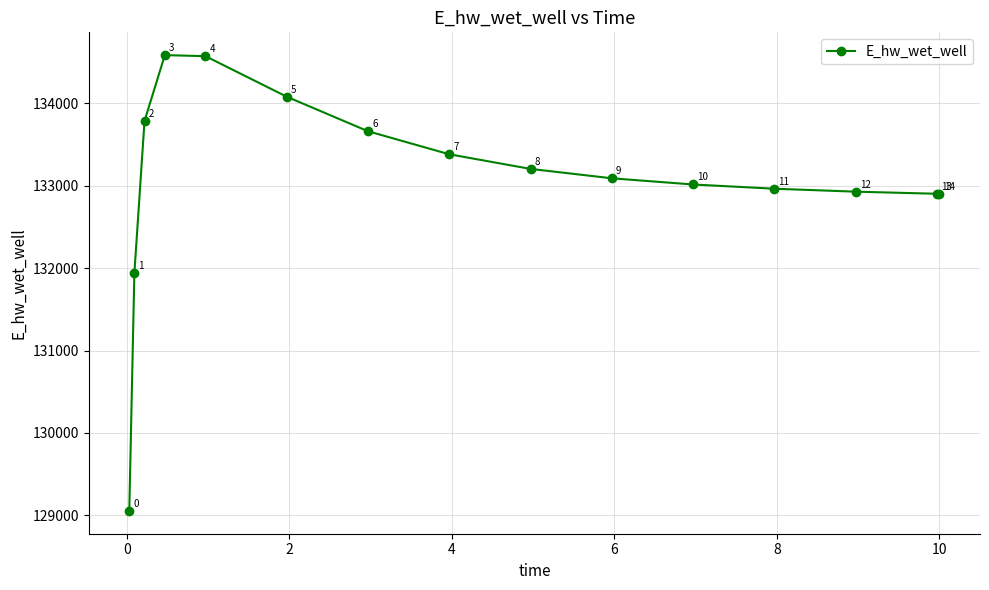

What is the minimum value shown in the chart?

129054.2